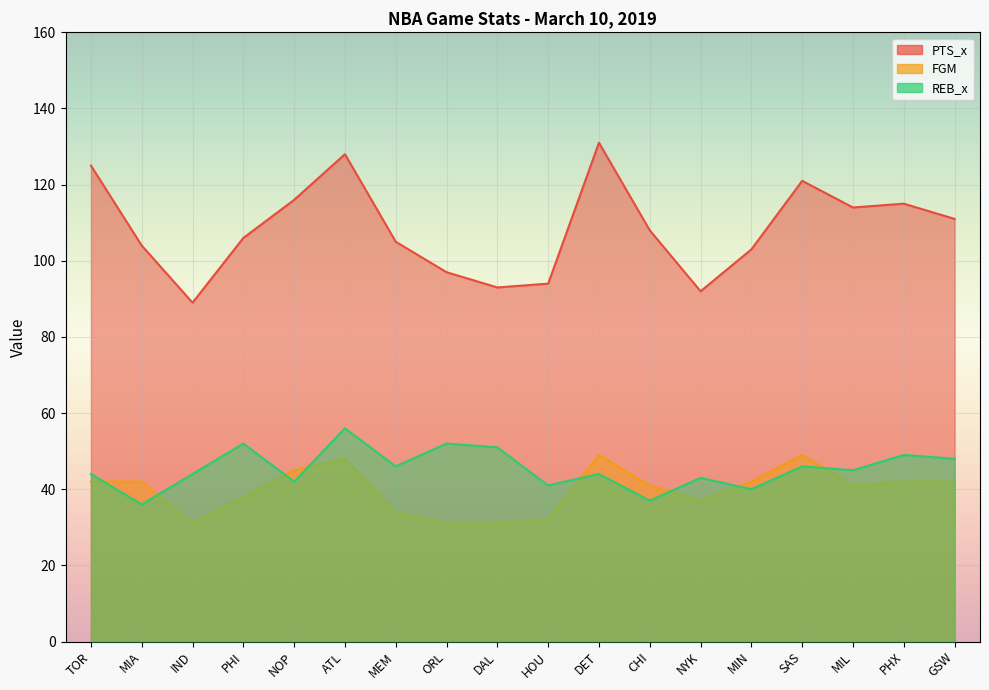

List the labels in order of PTS_x value, largest first.

DET, ATL, TOR, SAS, NOP, PHX, MIL, GSW, CHI, PHI, MEM, MIA, MIN, ORL, HOU, DAL, NYK, IND